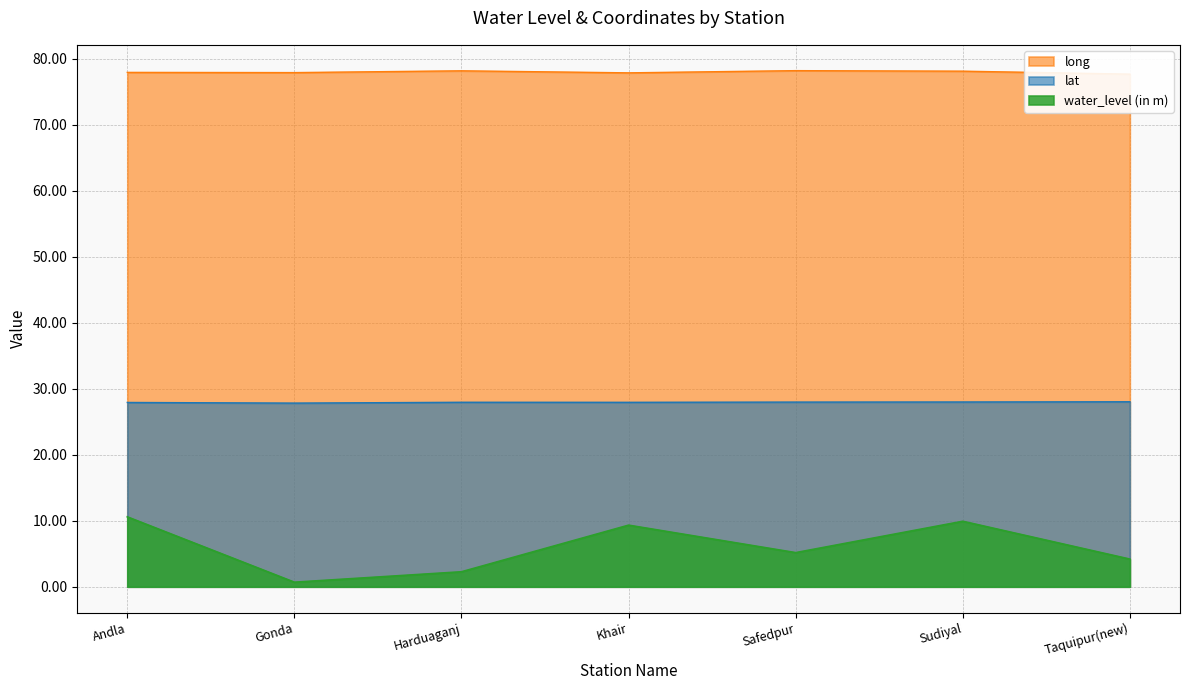

Which category has the lowest value in the water_level (in m) series?

Gonda